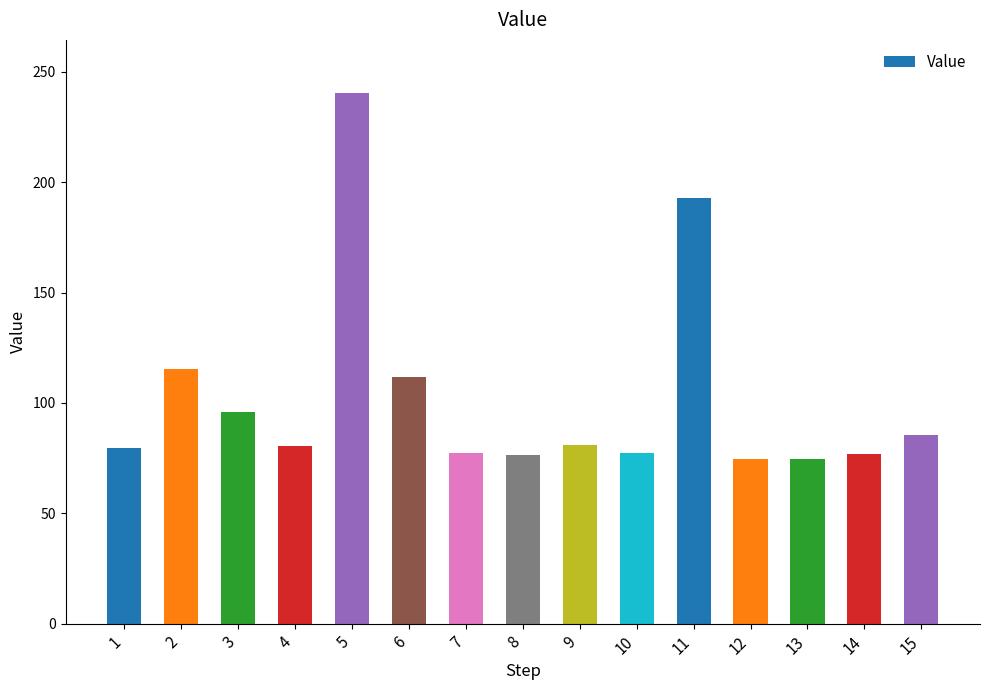

Is it true that the value at 6 is 111.9?

True